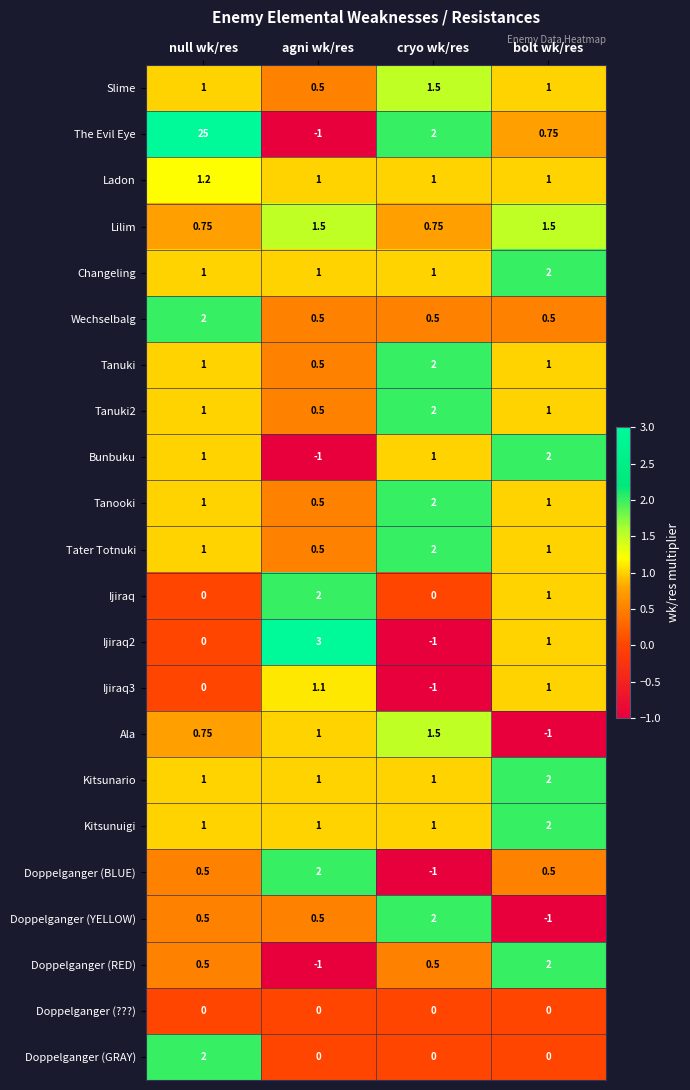

Between null wk/res and cryo wk/res, which series saw the biggest shift?

The Evil Eye